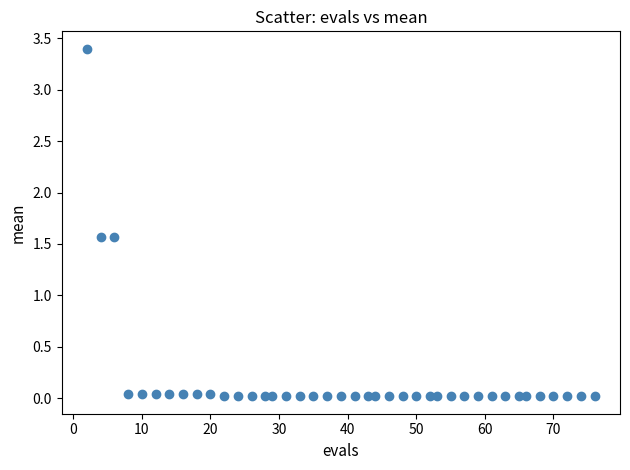

What is the range of X values (max minus min)?

74.0